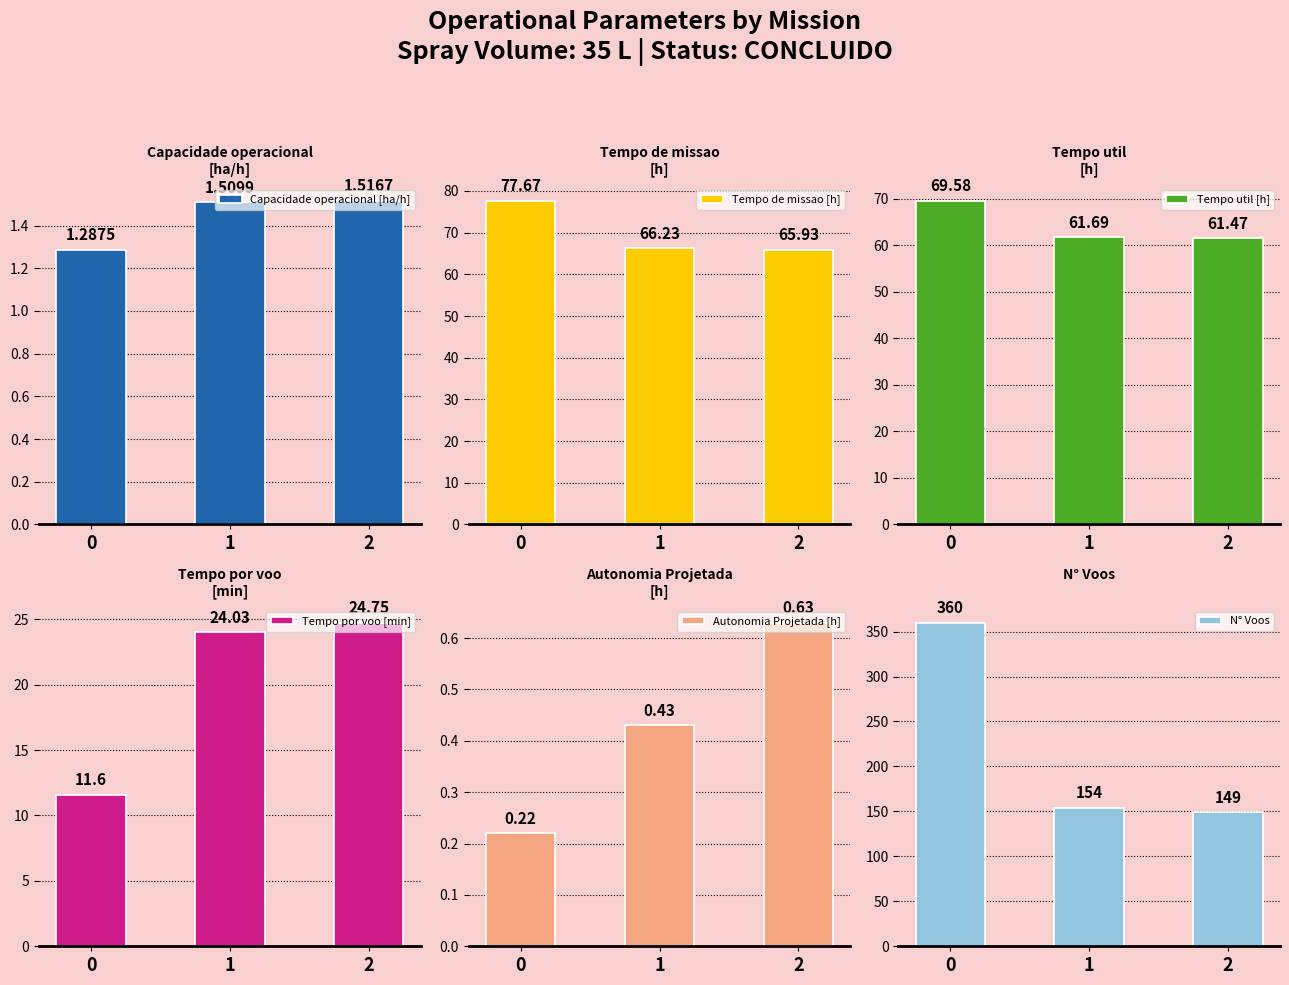

Is it true that Capacidade operacional [ha/h] equals 0.8 at 2?

False